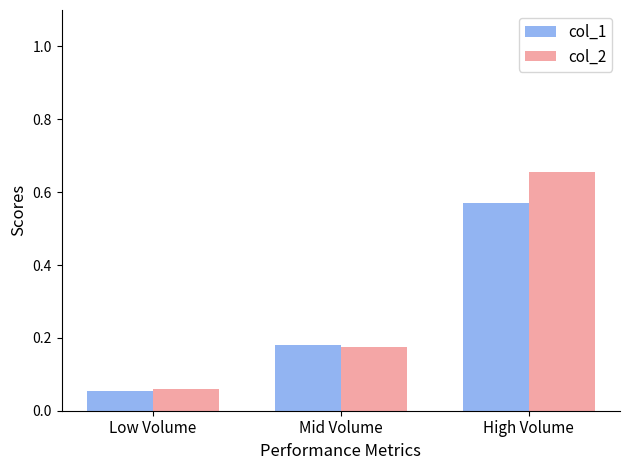

How many data points does each series have?

3